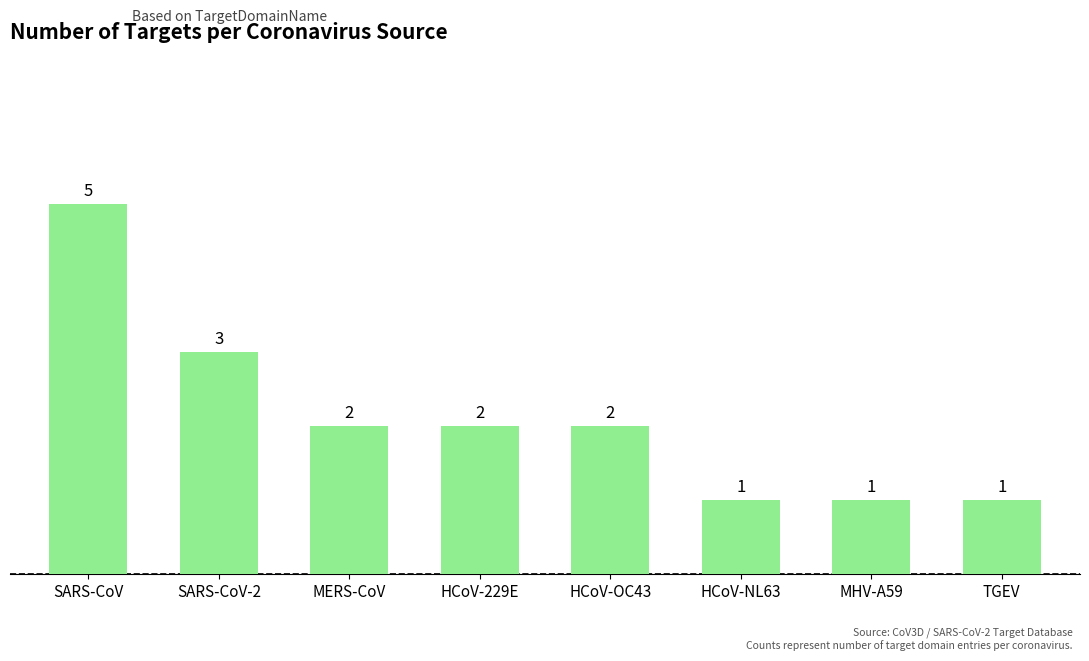

Reading right to left, transcribe all the data shown in this chart.

1	1	1	2	2	2	3	5